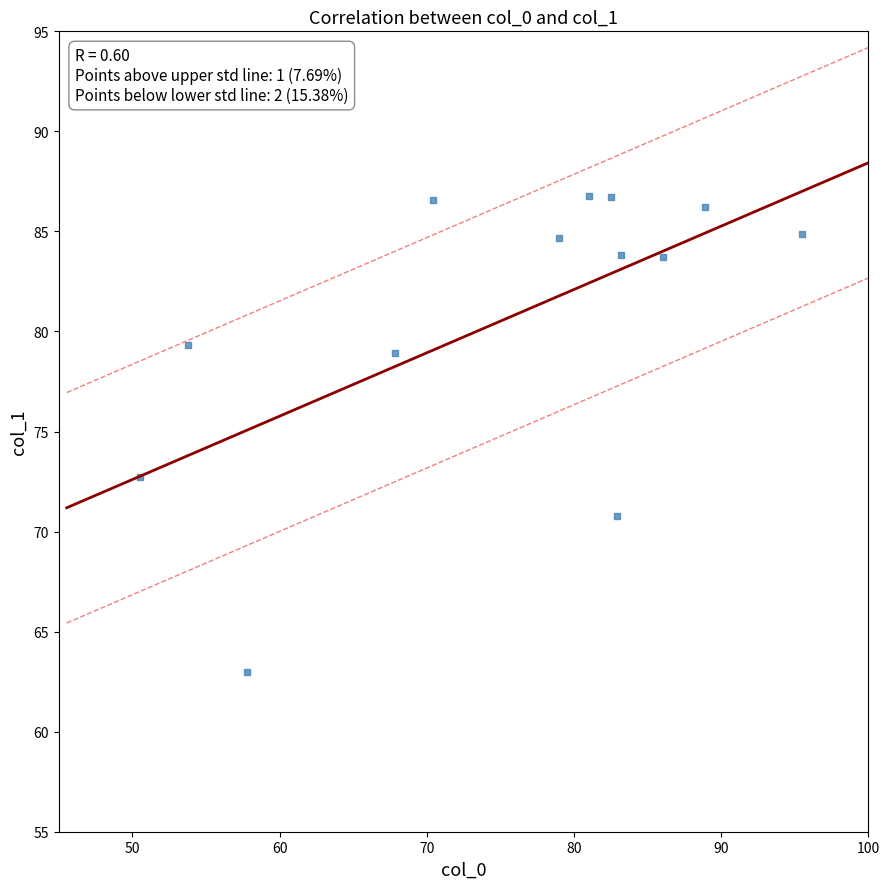

What is the range of X values (max minus min)?

45.0